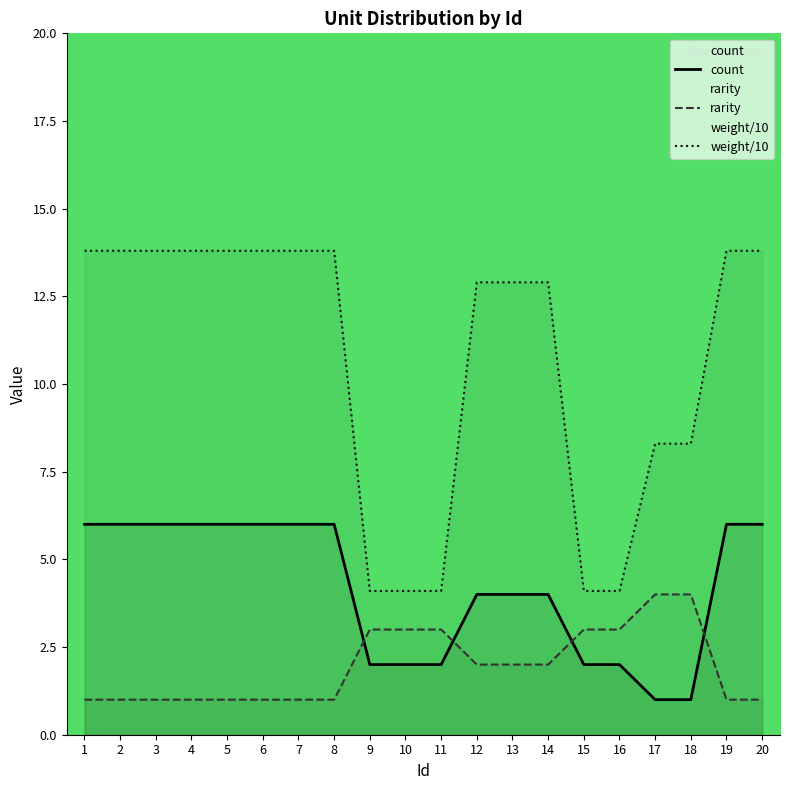

What is the value of the weight/10 point at the 16th from the left?

4.1